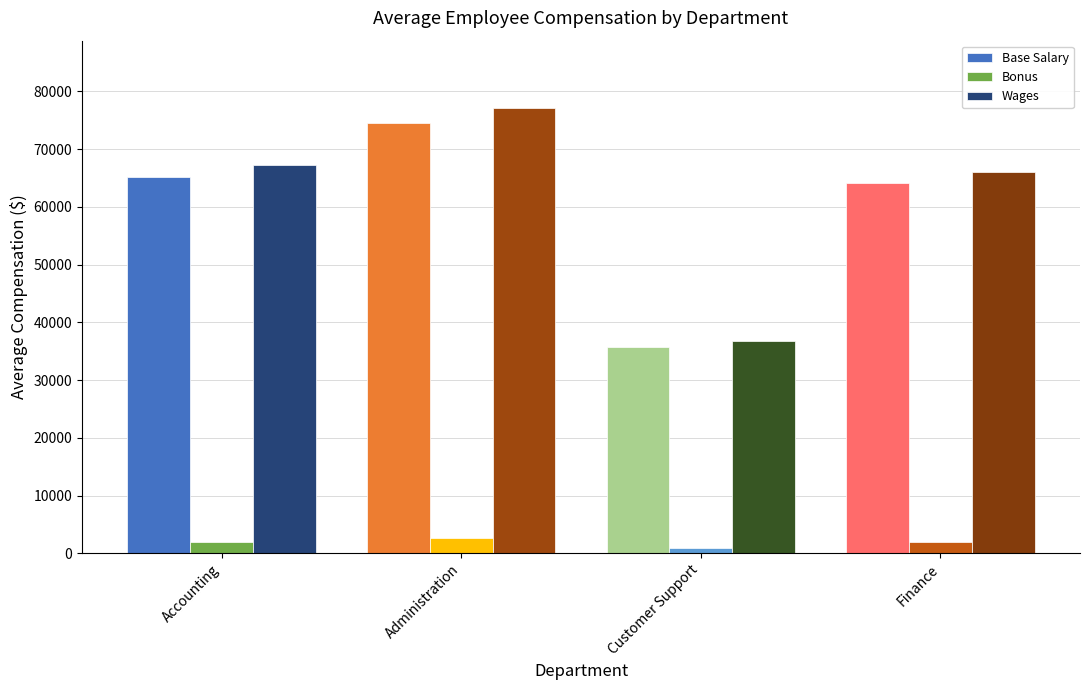

What is the maximum value shown in the chart?

77180.0